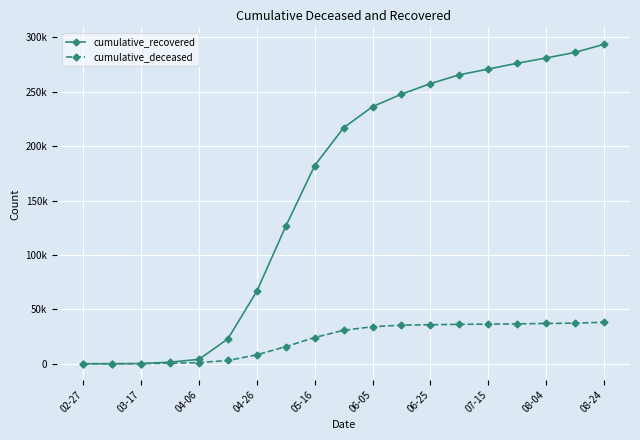

What is the value of the cumulative_recovered point at the 3rd from the left?

159